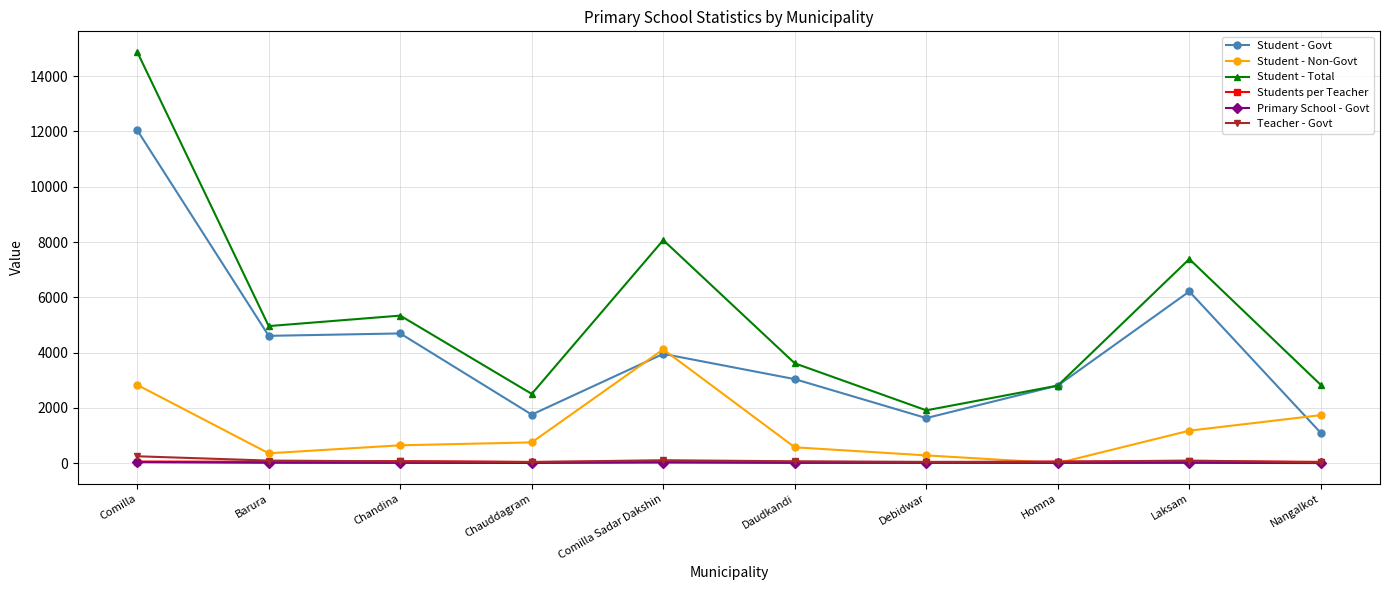

Where is the first local minimum for Student - Non-Govt?

Barura